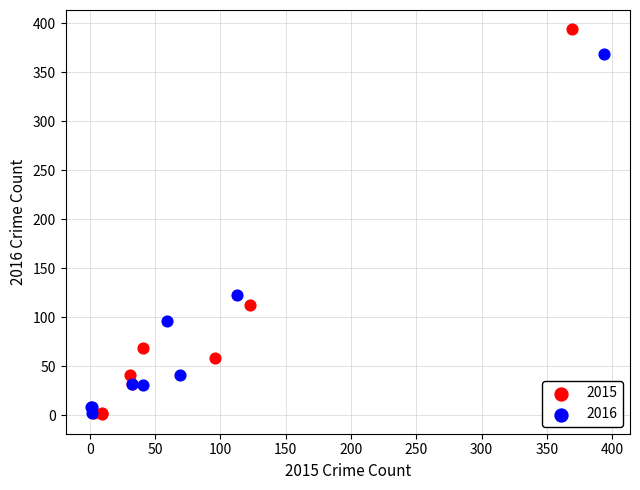

Which series contains the highest Y value?

2015